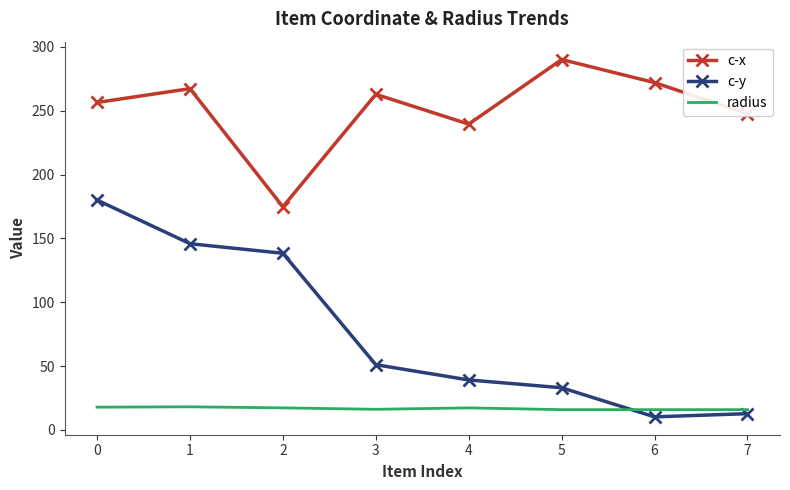

What is the sum of all c-x values?

2010.0